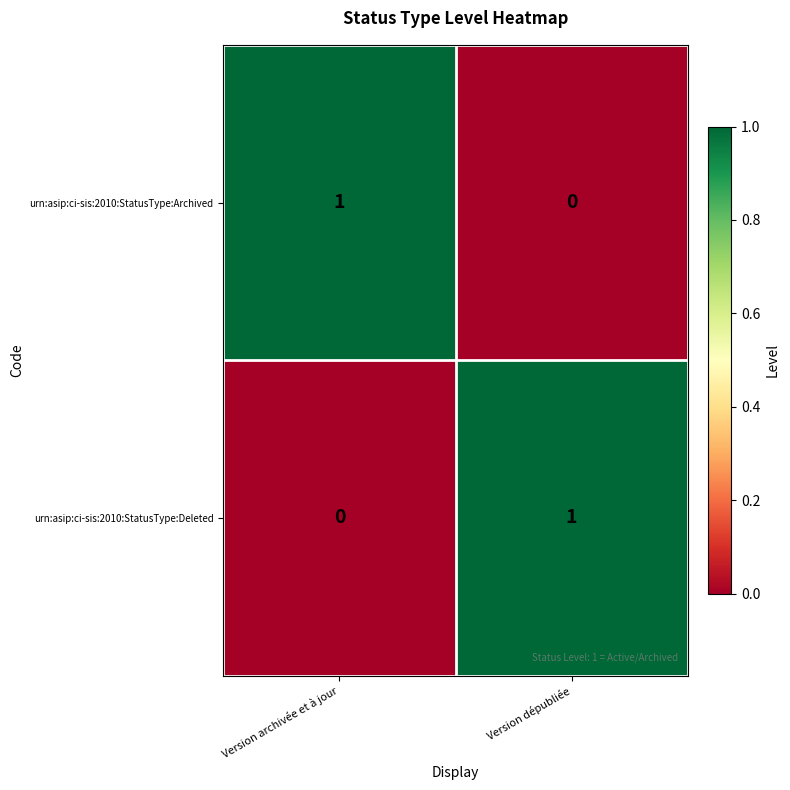

Which category has the lowest value in the urn:asip:ci-sis:2010:StatusType:Archived series?

Version dépubliée